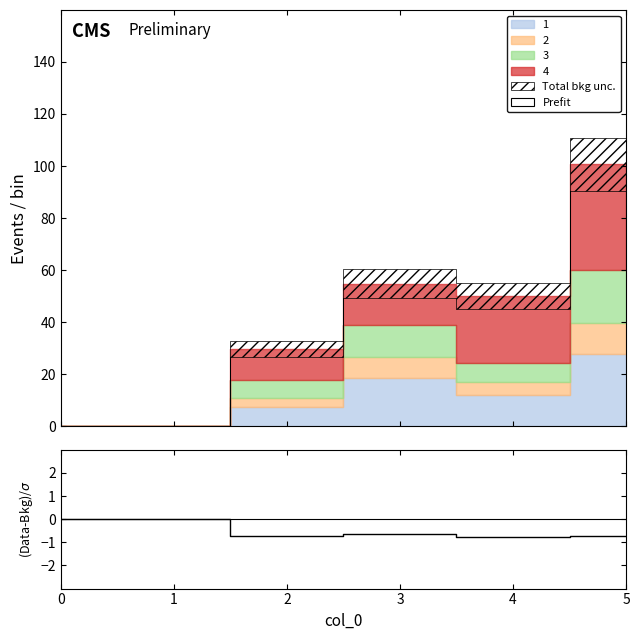

Where is the first local maximum?

3